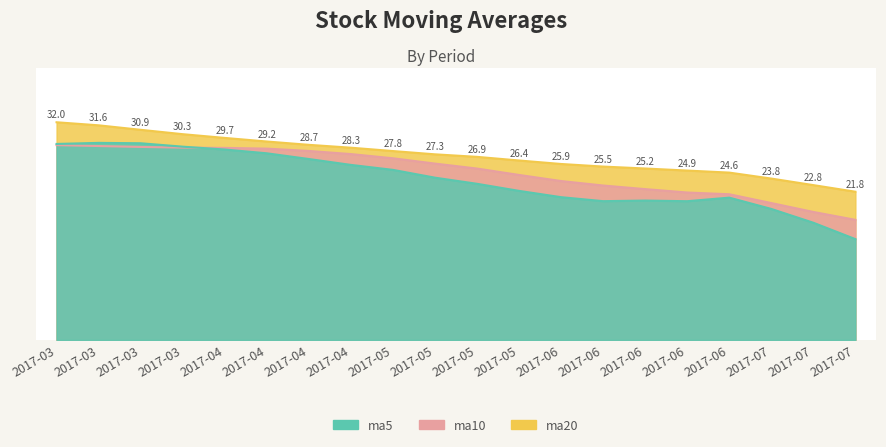

How many categories are shown in the chart?

20